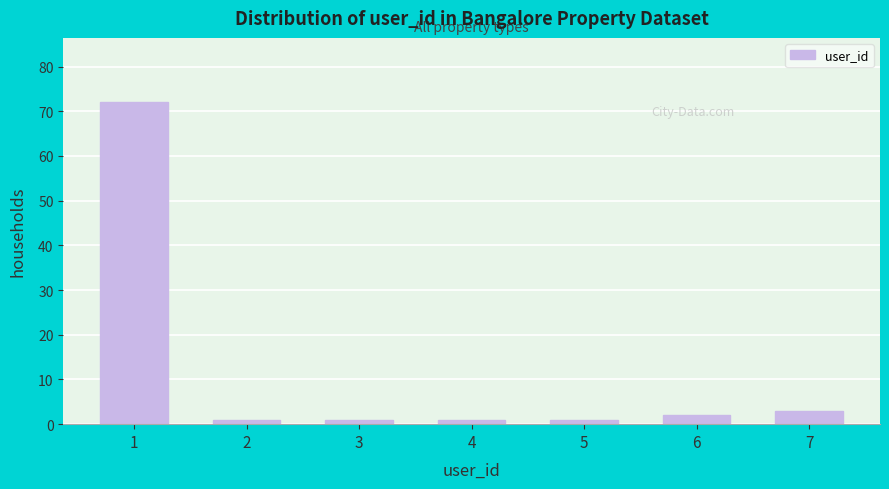

Reading right to left, what are all the values shown in this chart?

7=3	6=2	5=1	4=1	3=1	2=1	1=72